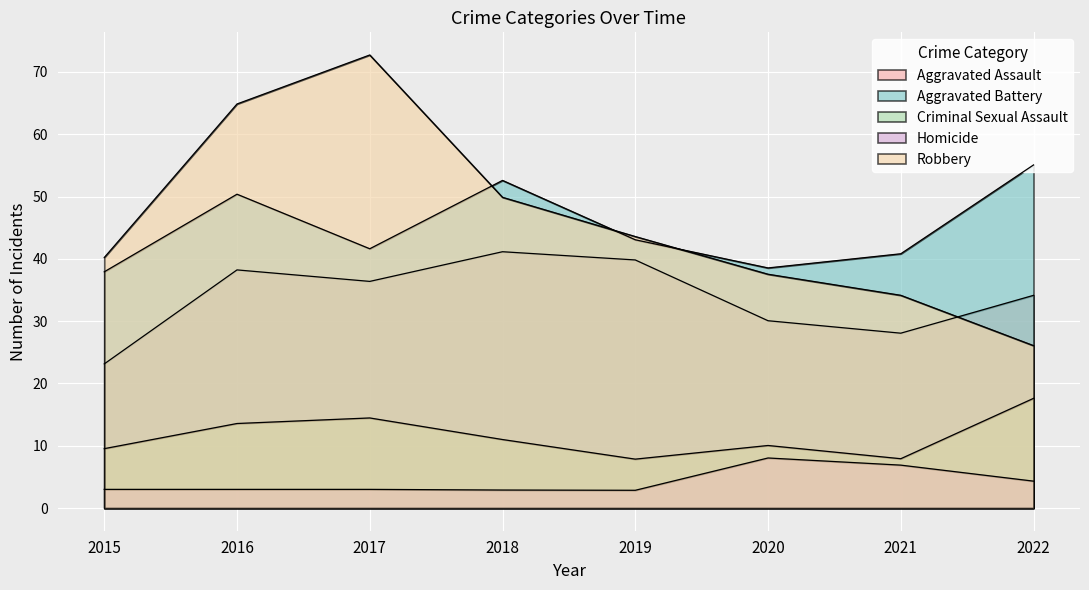

What is the difference between the highest and lowest values at 2018?

49.7